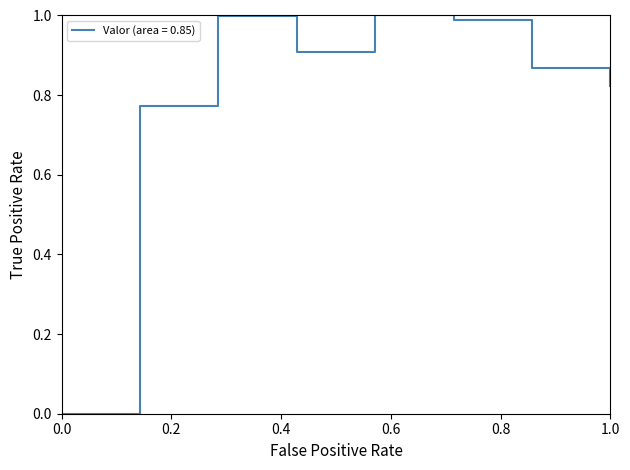

True or false: the data has more than 2 interior local peaks.

False